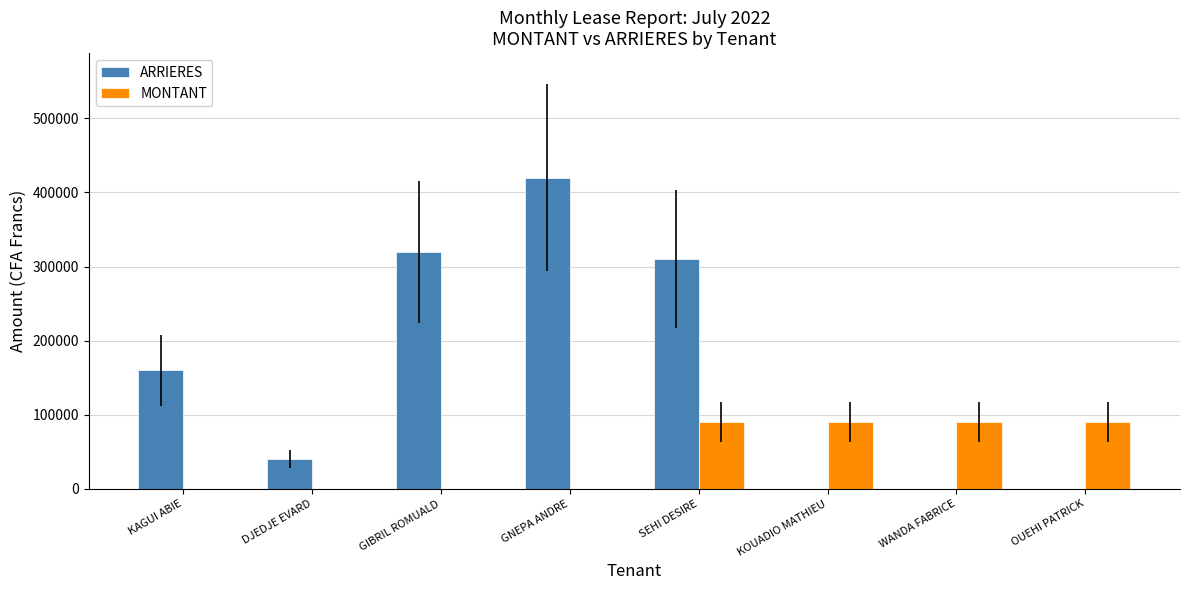

What is the greatest value displayed?

420000